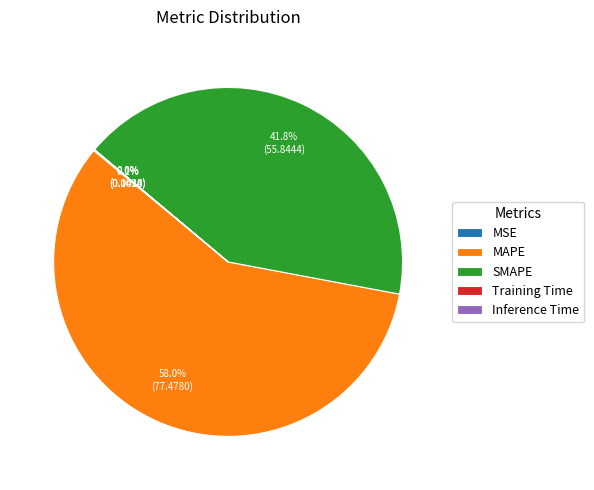

Which category accounts for the majority?

MAPE